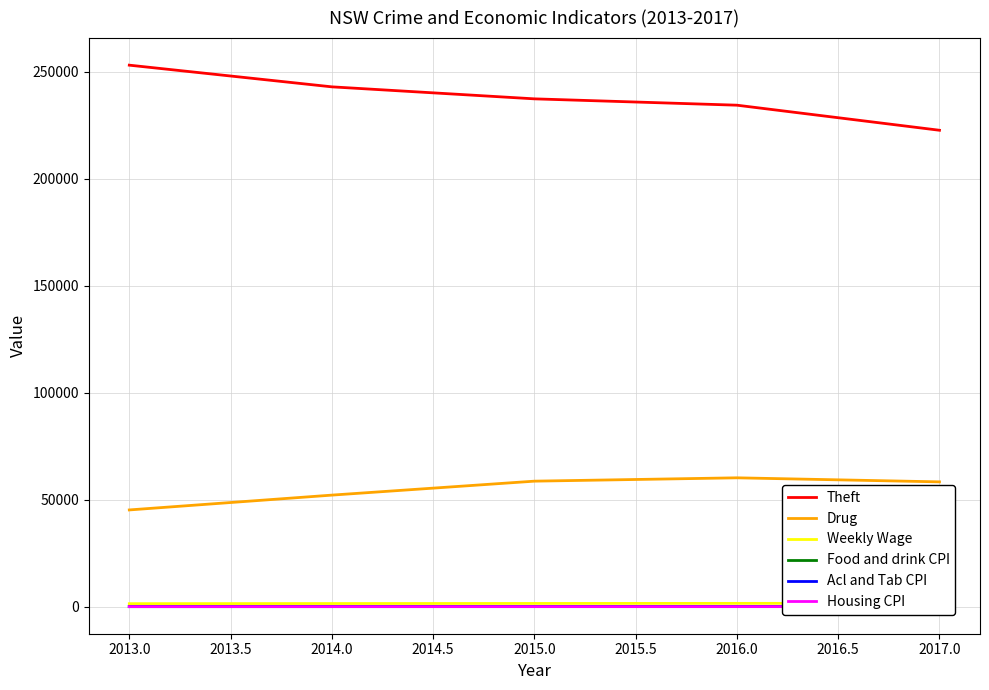

Is the value of Theft at 2015.0 greater than the value of Drug at 2015.0?

Yes